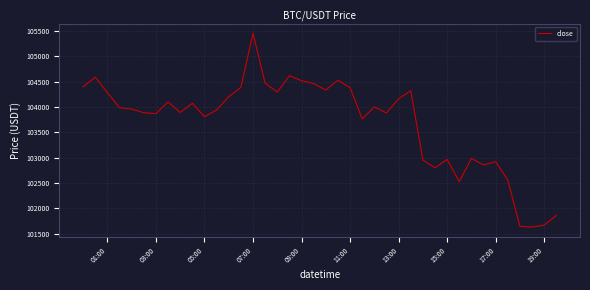

What is the maximum value shown in the chart?

105452.2